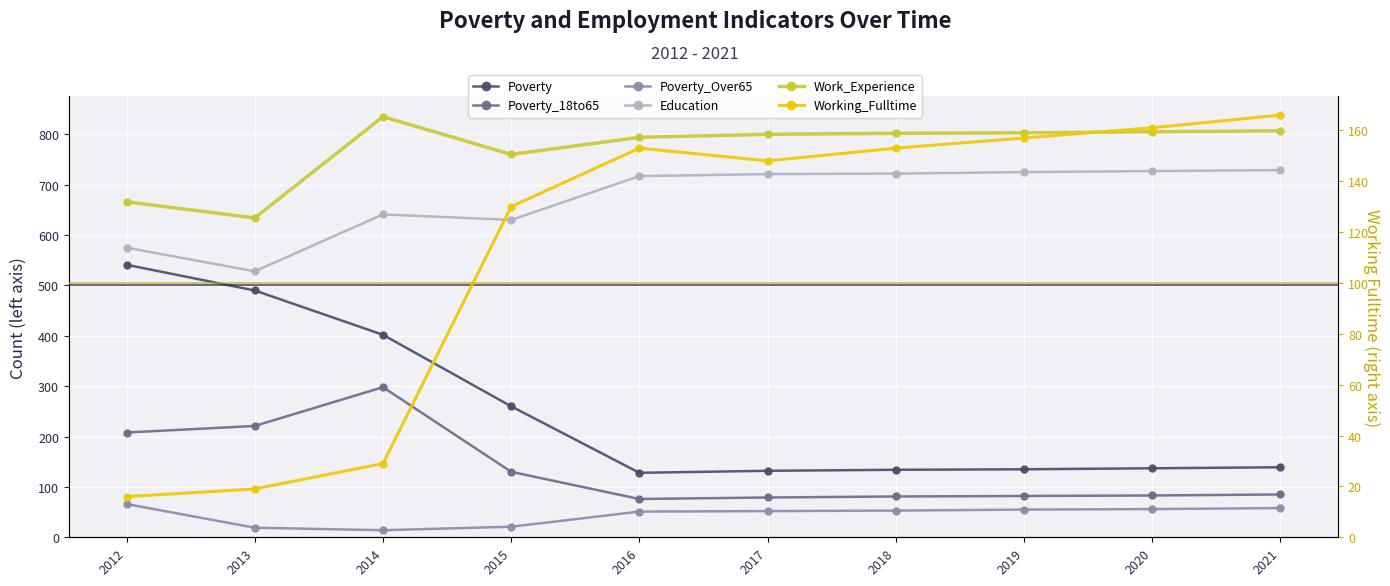

What is the minimum value shown in the chart?

14